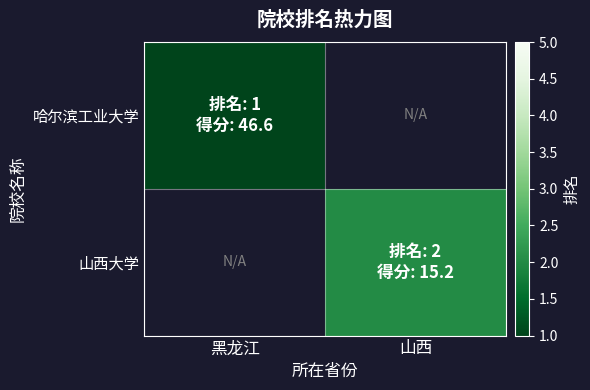

How many data points does each series have?

2